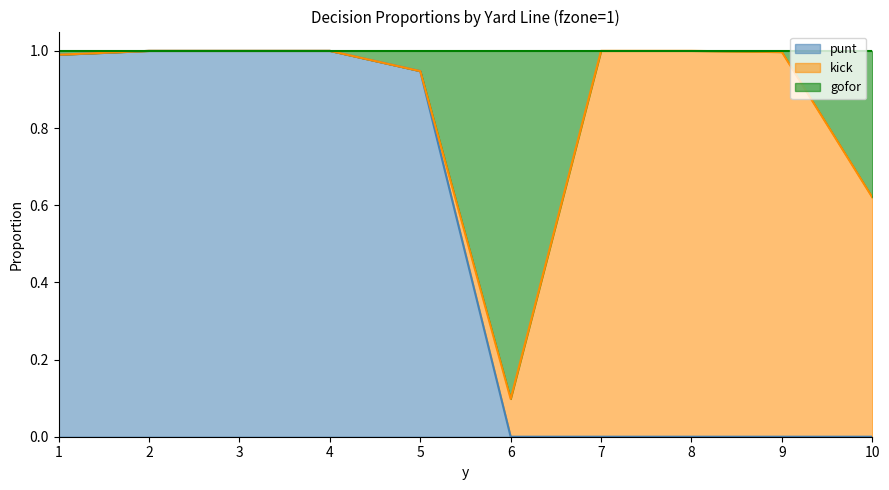

What is the maximum value for punt?

1.0